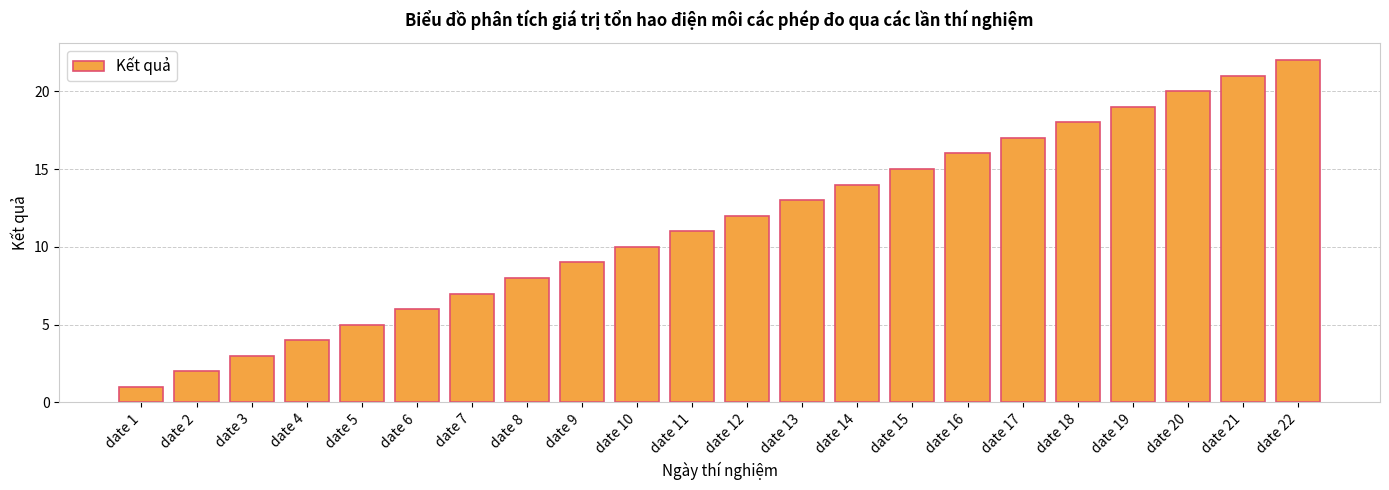

What is the difference between the second highest and minimum values?

20